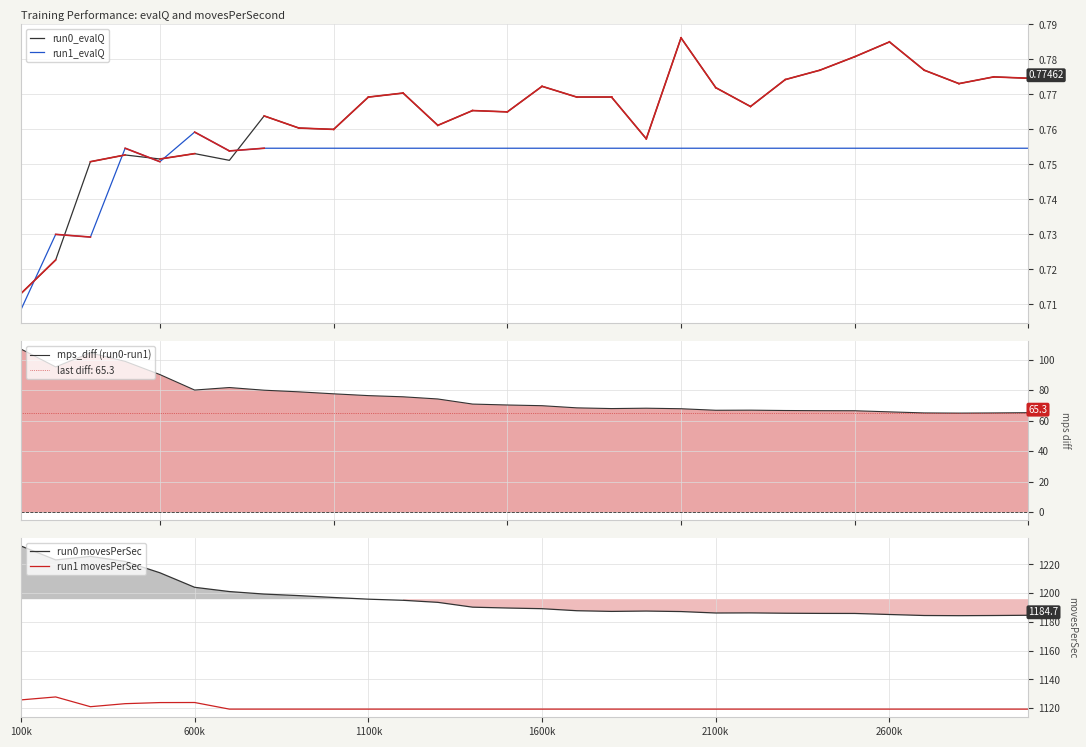

Reading left to right, transcribe all the data shown in this chart.

run0_evalQ: 0.7	0.7	0.8	0.8	0.8	0.8	0.8	0.8	0.8	0.8	0.8	0.8	0.8	0.8	0.8	0.8	0.8	0.8	0.8	0.8	0.8	0.8	0.8	0.8	0.8	0.8	0.8	0.8	0.8	0.8
run1_evalQ: 0.7	0.7	0.7	0.8	0.8	0.8	0.8	0.8	0.8	0.8	0.8	0.8	0.8	0.8	0.8	0.8	0.8	0.8	0.8	0.8	0.8	0.8	0.8	0.8	0.8	0.8	0.8	0.8	0.8	0.8
mps_diff (run0-run1): 107.0	95.3	104.5	98.9	90.3	80.1	81.8	80.0	78.9	77.6	76.5	75.7	74.3	70.9	70.3	69.8	68.4	68.0	68.2	67.9	66.8	66.9	66.7	66.6	66.5	65.8	65.1	65.0	65.1	65.3
run0 movesPerSec: 1232.8	1223.1	1225.6	1222.1	1214.2	1204.1	1201.1	1199.4	1198.3	1197.0	1195.8	1195.1	1193.6	1190.3	1189.7	1189.2	1187.8	1187.3	1187.6	1187.2	1186.2	1186.3	1186.1	1186.0	1185.9	1185.2	1184.5	1184.4	1184.5	1184.7
run1 movesPerSec: 1125.8	1127.9	1121.1	1123.2	1123.9	1124.0	1119.4	1119.4	1119.4	1119.4	1119.4	1119.4	1119.4	1119.4	1119.4	1119.4	1119.4	1119.4	1119.4	1119.4	1119.4	1119.4	1119.4	1119.4	1119.4	1119.4	1119.4	1119.4	1119.4	1119.4